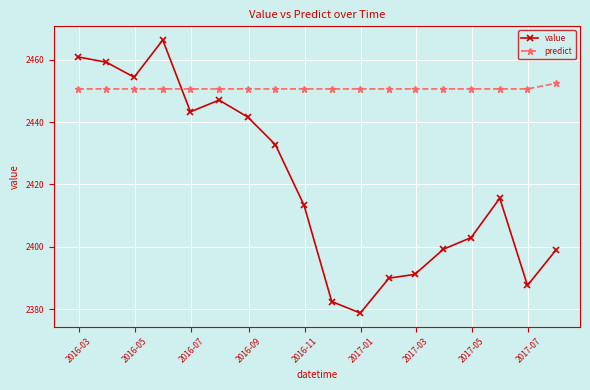

What is the value of the value point at the 14th from the left?

2399.2